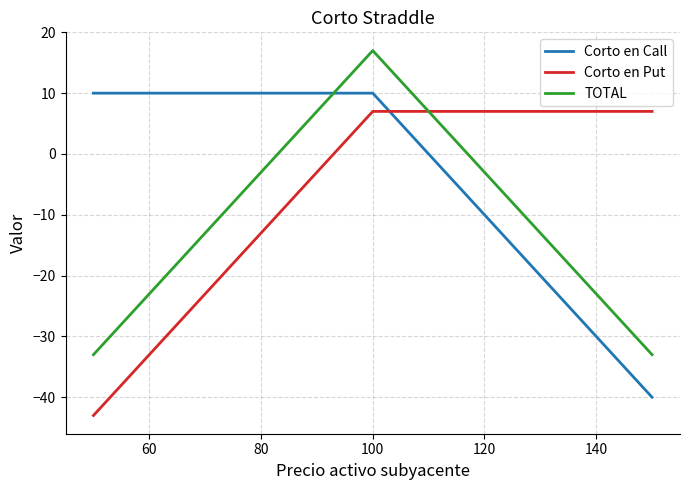

Rank the series by their maximum value, from highest to lowest.

TOTAL, Corto en Call, Corto en Put